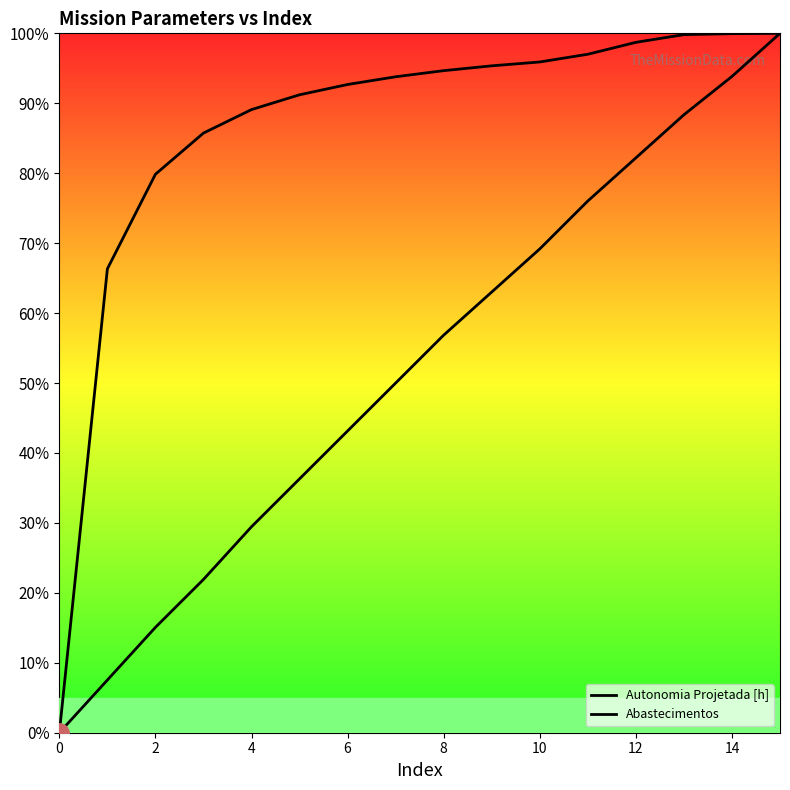

At which category is the sum across all series the highest?

15